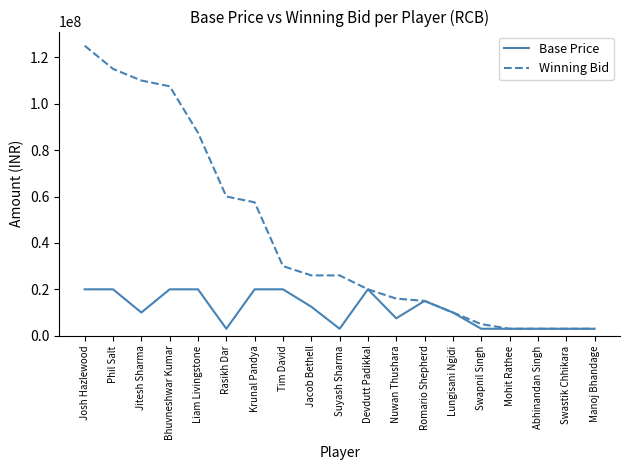

What is the maximum value shown in the chart?

125000000